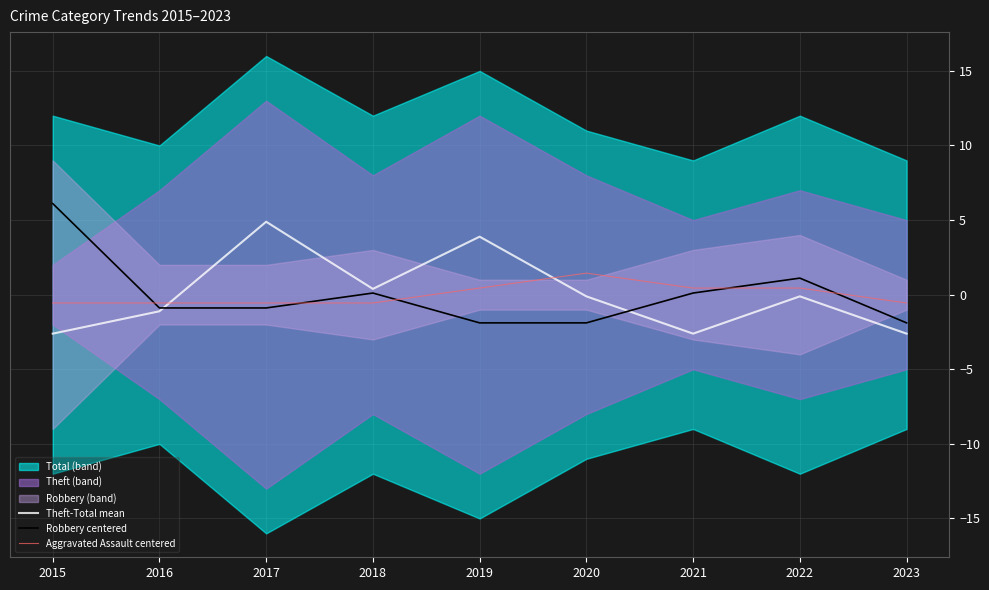

What is the difference between the highest and lowest values at 2015?

8.7